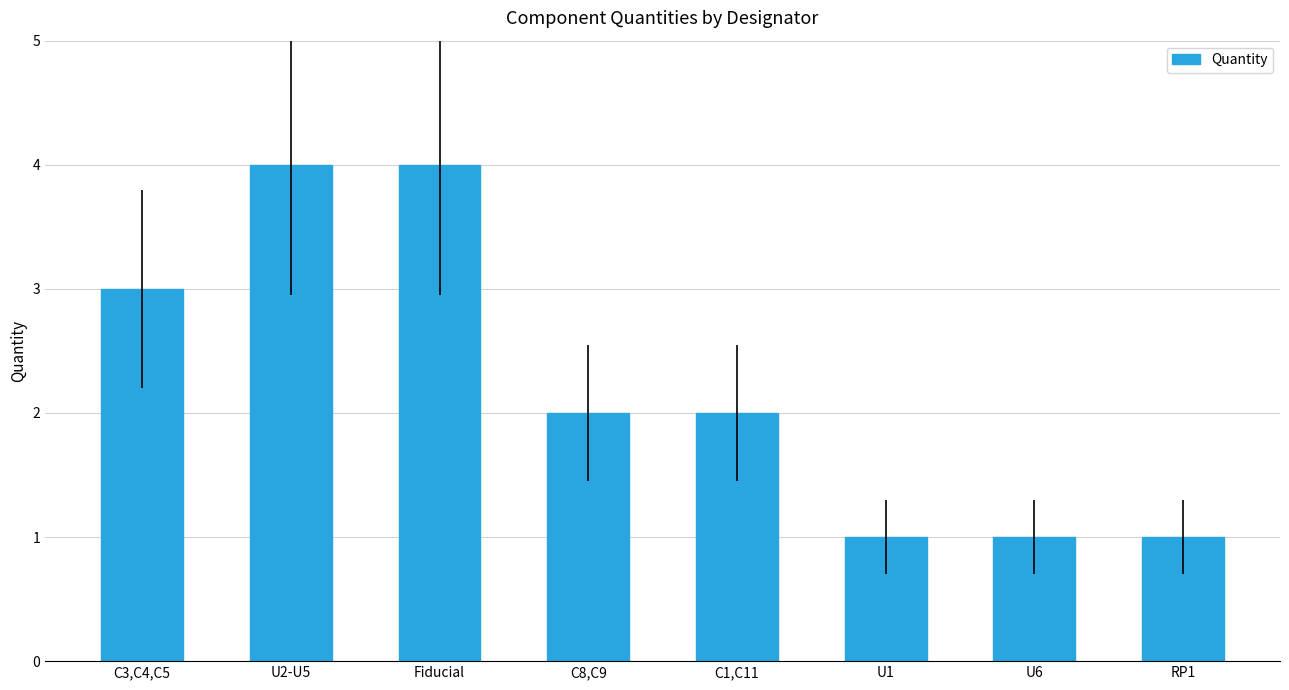

What is the change in value from C3,C4,C5 to U6?

-2